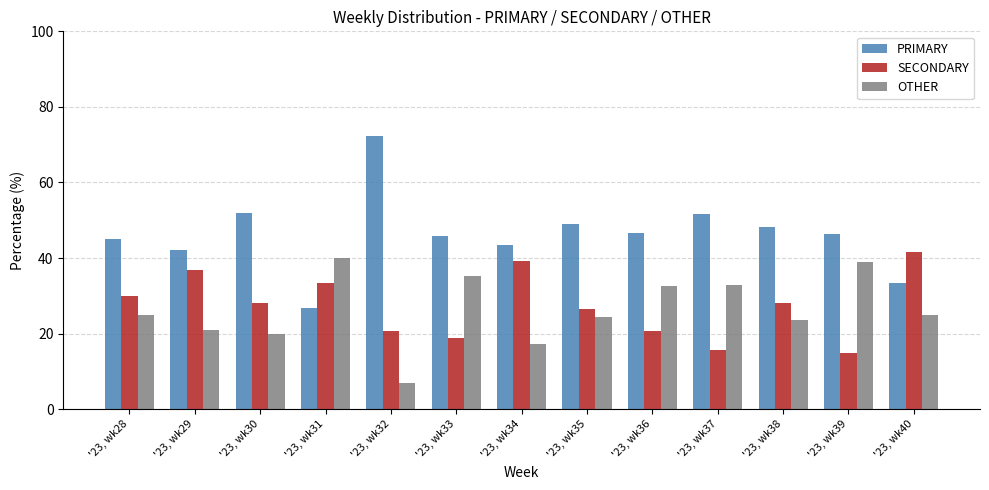

Does the chart contain any negative values?

No